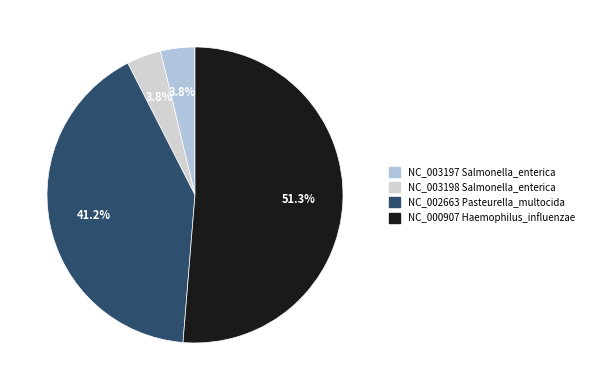

To the nearest percent, what is the difference between the NC_002663 Pasteurella_multocida and NC_003198 Salmonella_enterica slice percentages?

37%